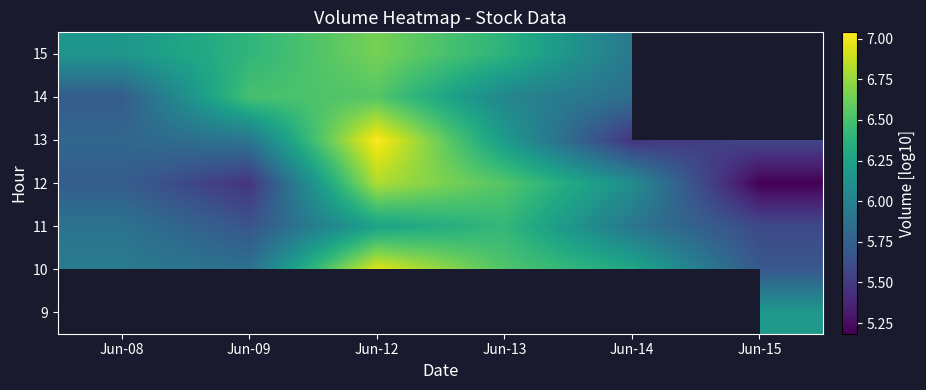

Which has a higher value, Jun-09 or Jun-12?

Jun-12